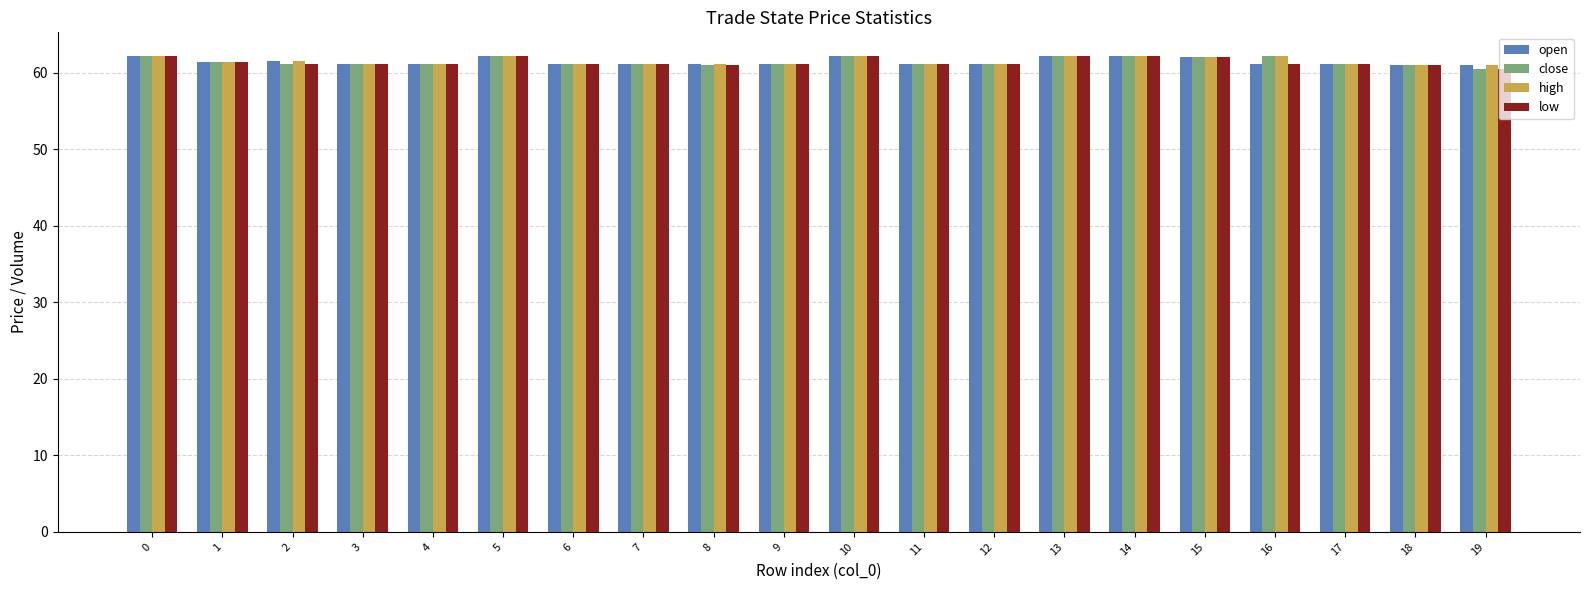

Is it true that close equals 61.1 at 4?

True